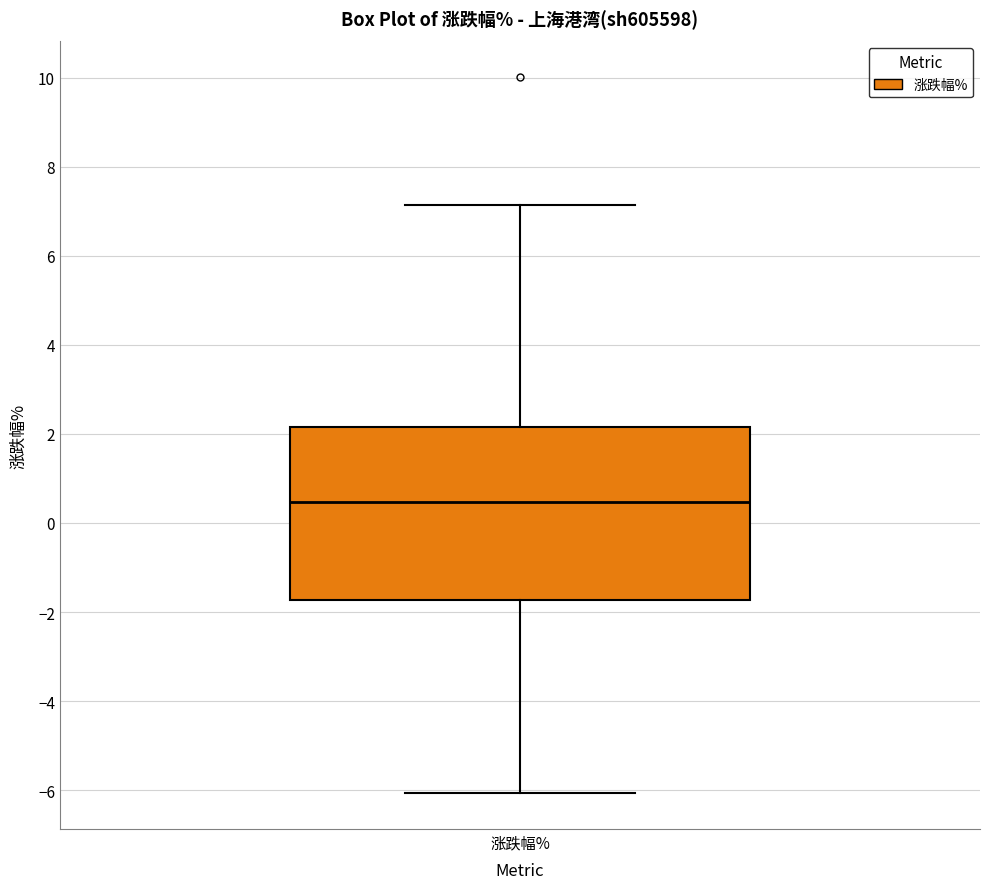

Transcribe this box plot: give where the median line is, the range the box spans, and where the two whiskers end, as read against the y-axis. The values are not printed on the chart, so give them approximately, as read against the axis.

median 0.4, box -1.8 to 2.2, whiskers -6.0 to 7.2